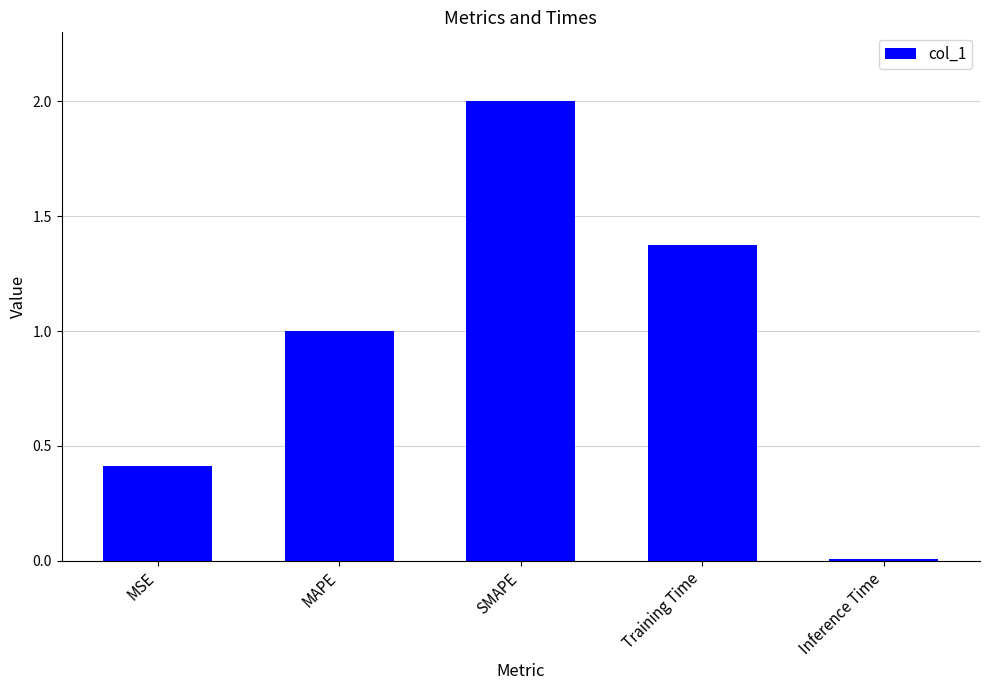

Is it true that the value at MAPE is 1.5?

False